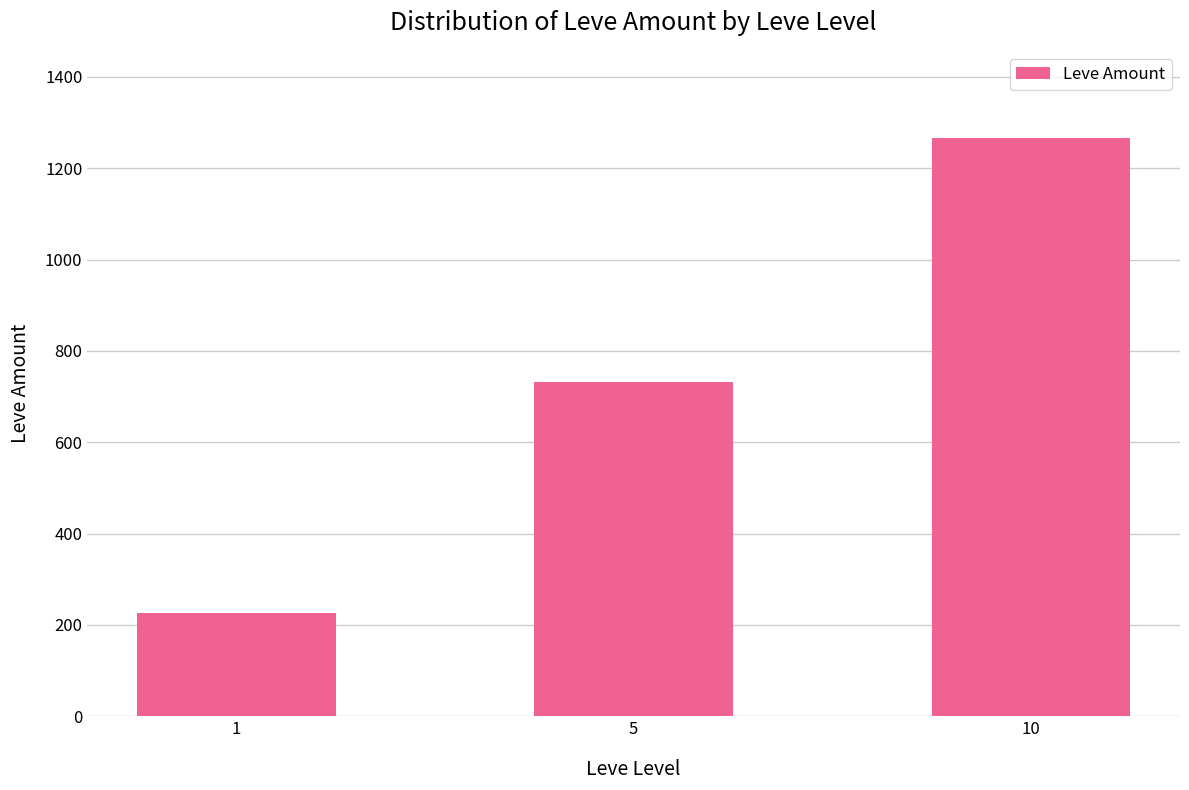

Which category has the lowest value across all series?

1